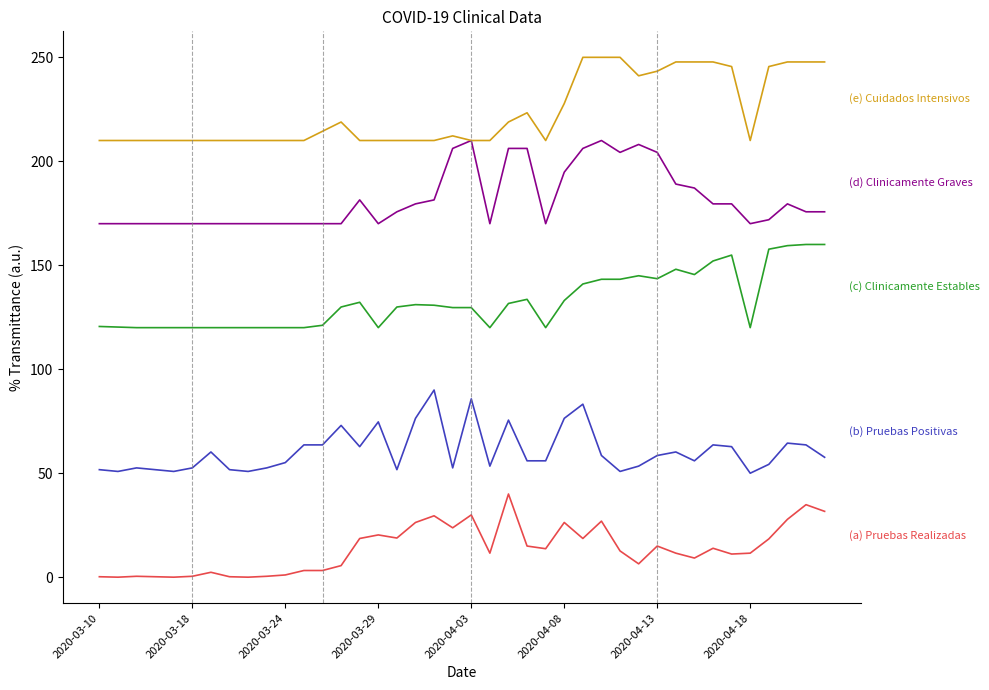

What is the greatest value displayed?

250.0